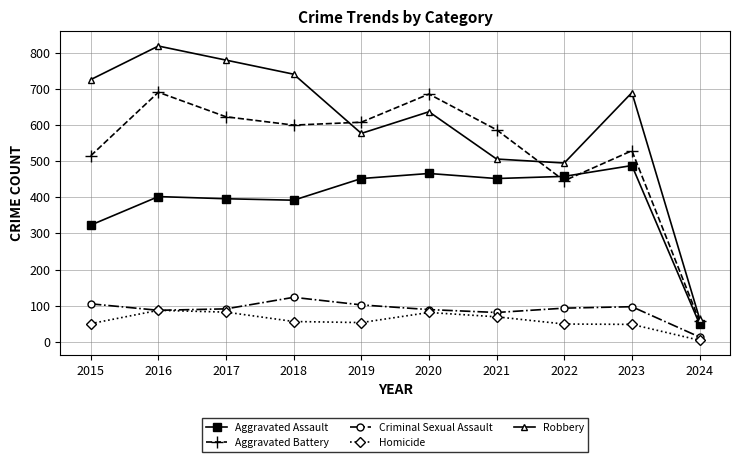

True or false: Aggravated Assault has more than 1 interior local peaks.

True